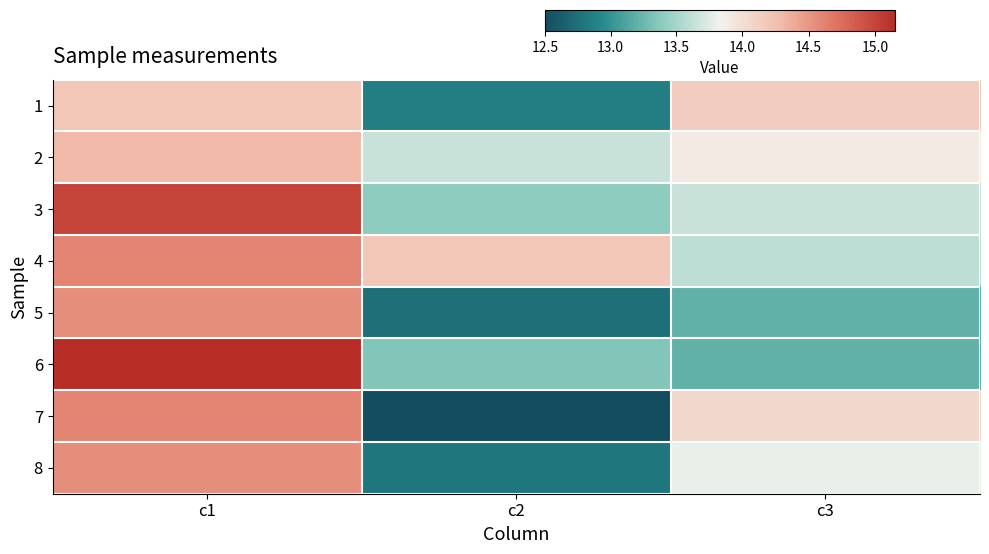

What is the minimum value shown in the chart?

12.5